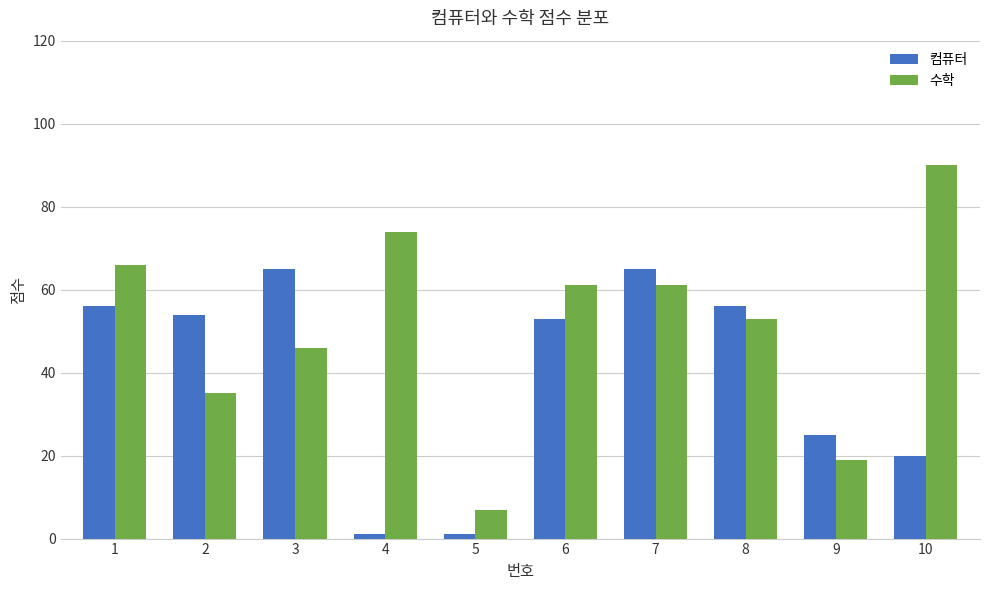

Which series has the widest spread of values?

수학